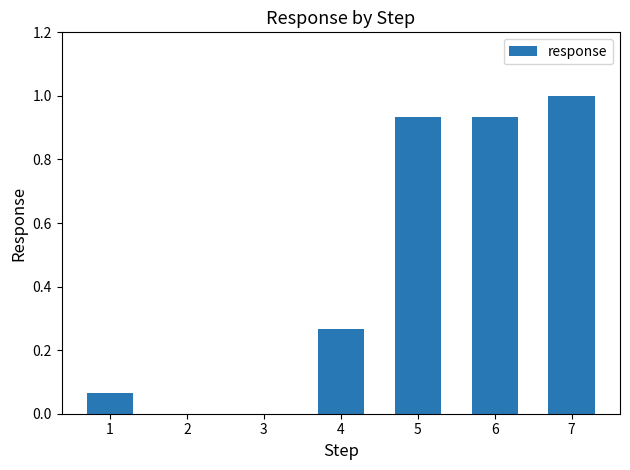

What is the sum of the values at 3 and 7?

1.0